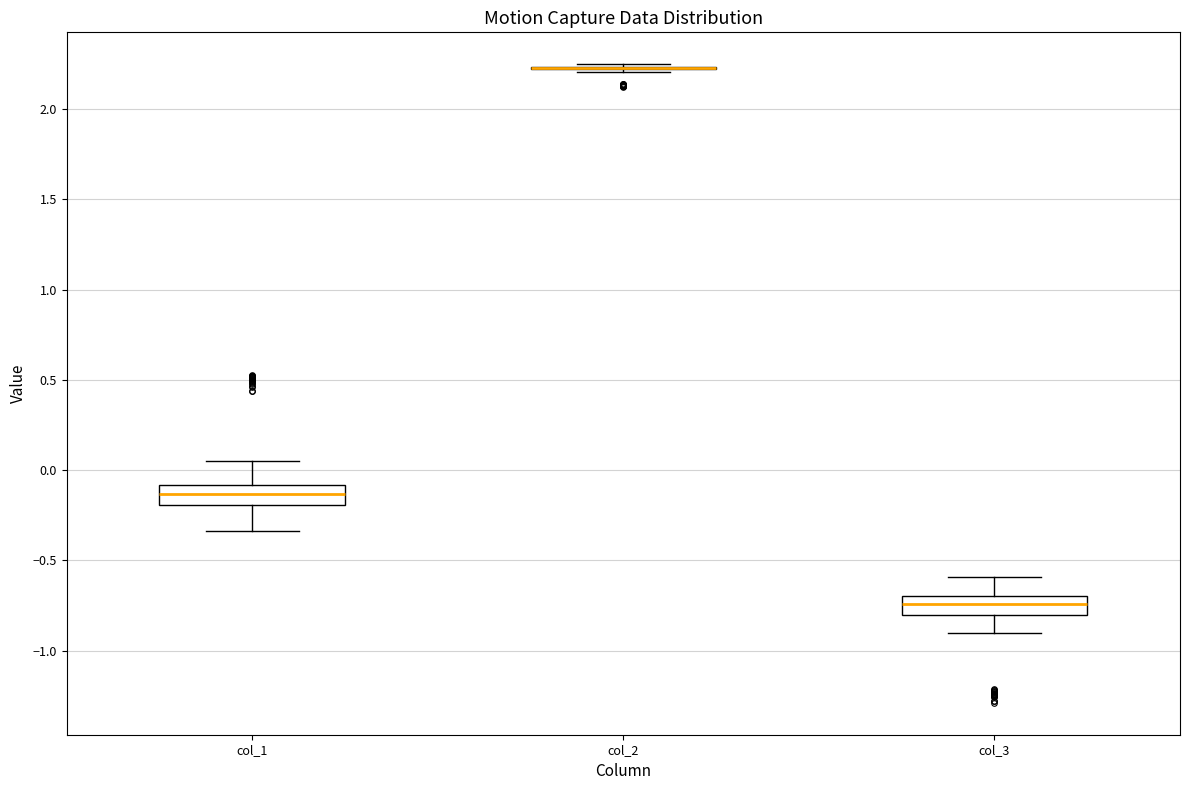

Reading left to right, read every box against the y-axis: the position of its median line, the range the box covers, and the ends of its whiskers. The values are not printed on the chart, so give them approximately, as read against the axis.

col_1: median -0.15, box -0.20 to -0.10, whiskers -0.35 to 0.05
col_2: box collapsed to a line at 2.25, whiskers 2.20 to 2.25
col_3: median -0.75, box -0.80 to -0.70, whiskers -0.90 to -0.60